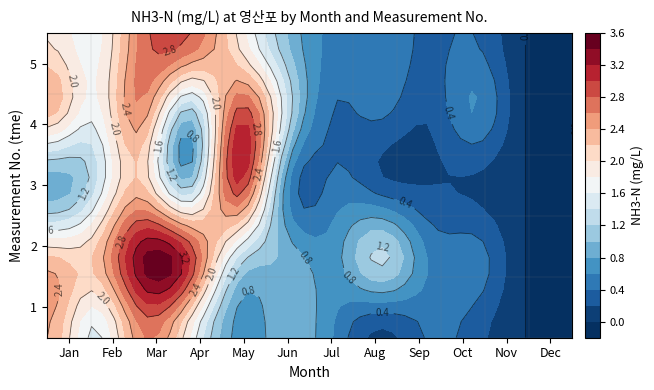

What is the total value across all series at 3?

10.3